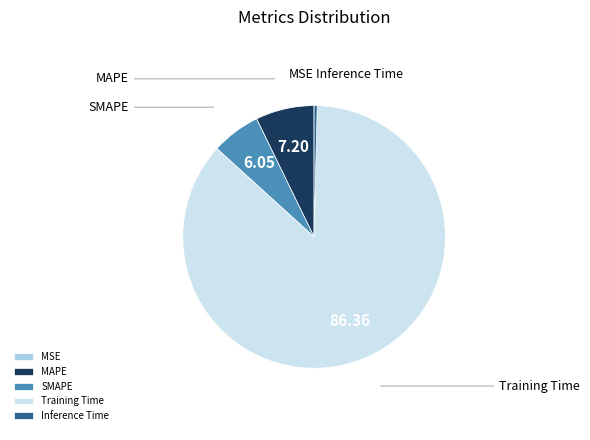

Is there any slice that represents more than half of the pie?

Yes